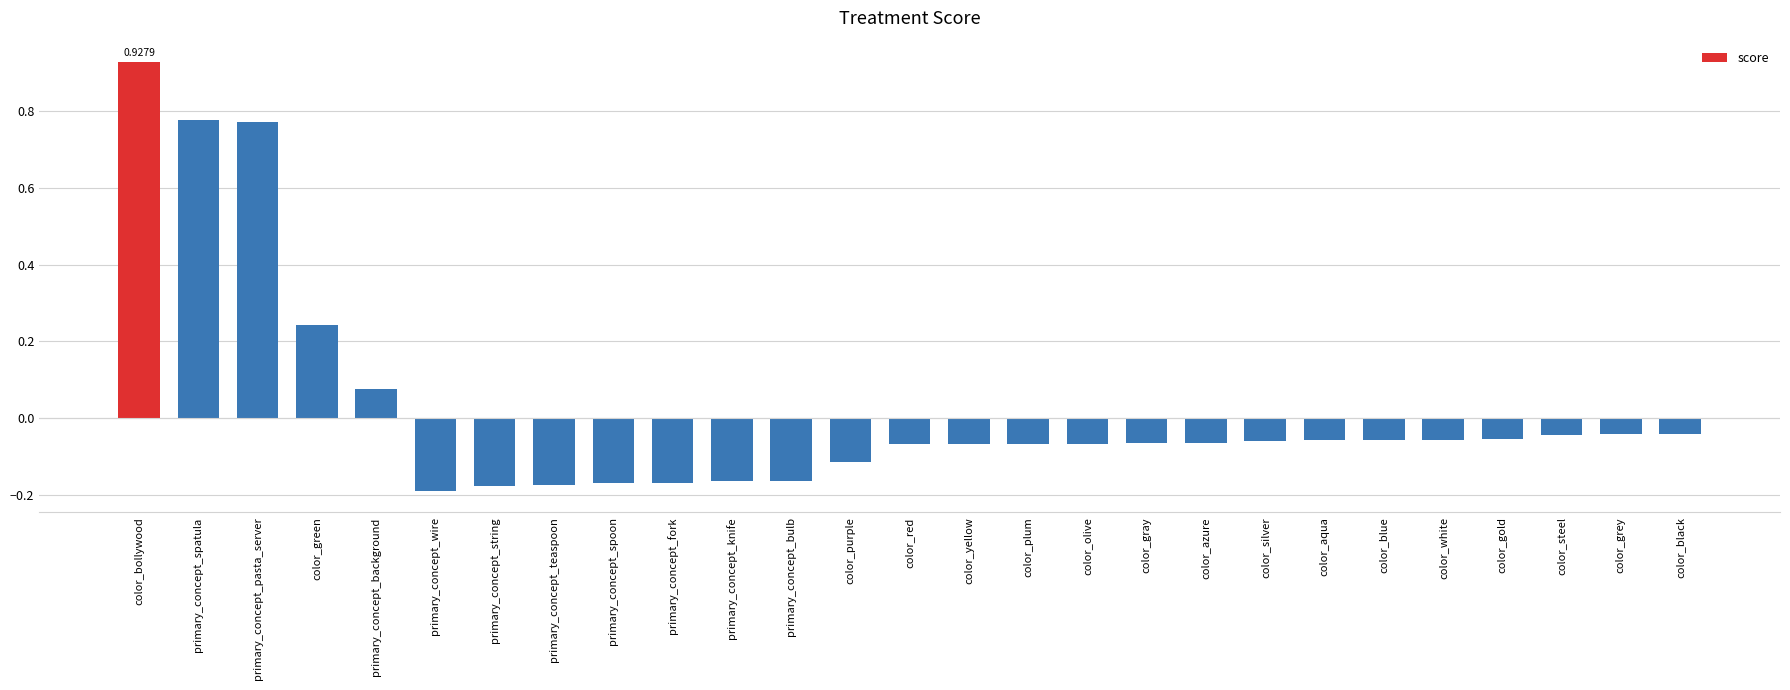

Does the chart contain stacked bars?

No